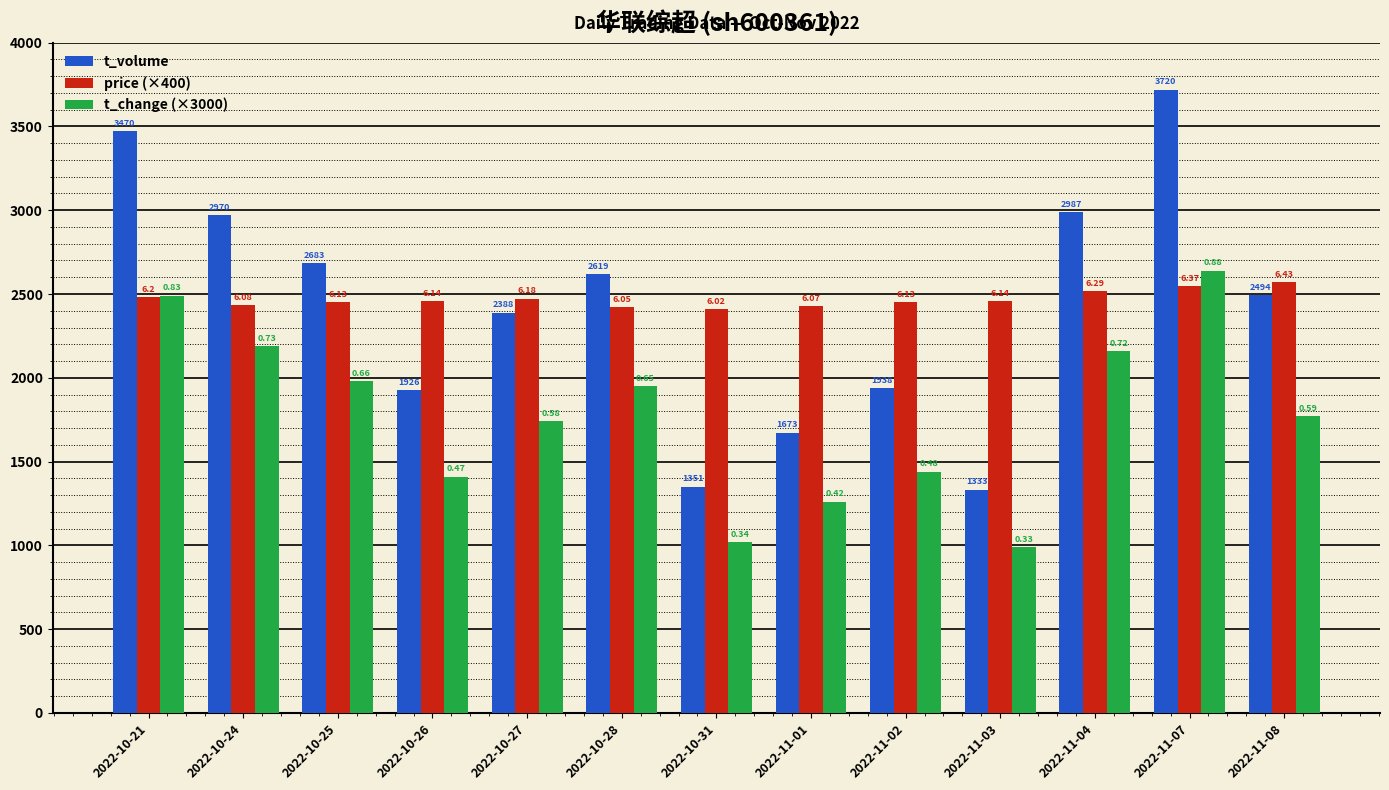

What is the difference between the t_change (×3000) values at 2022-10-25 and 2022-10-28?

30.0